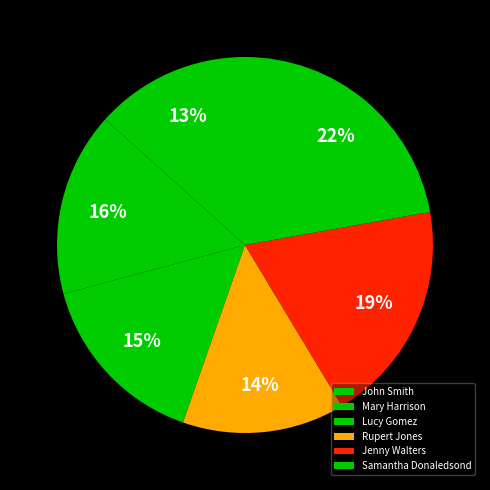

Count the number of slices in the pie.

6